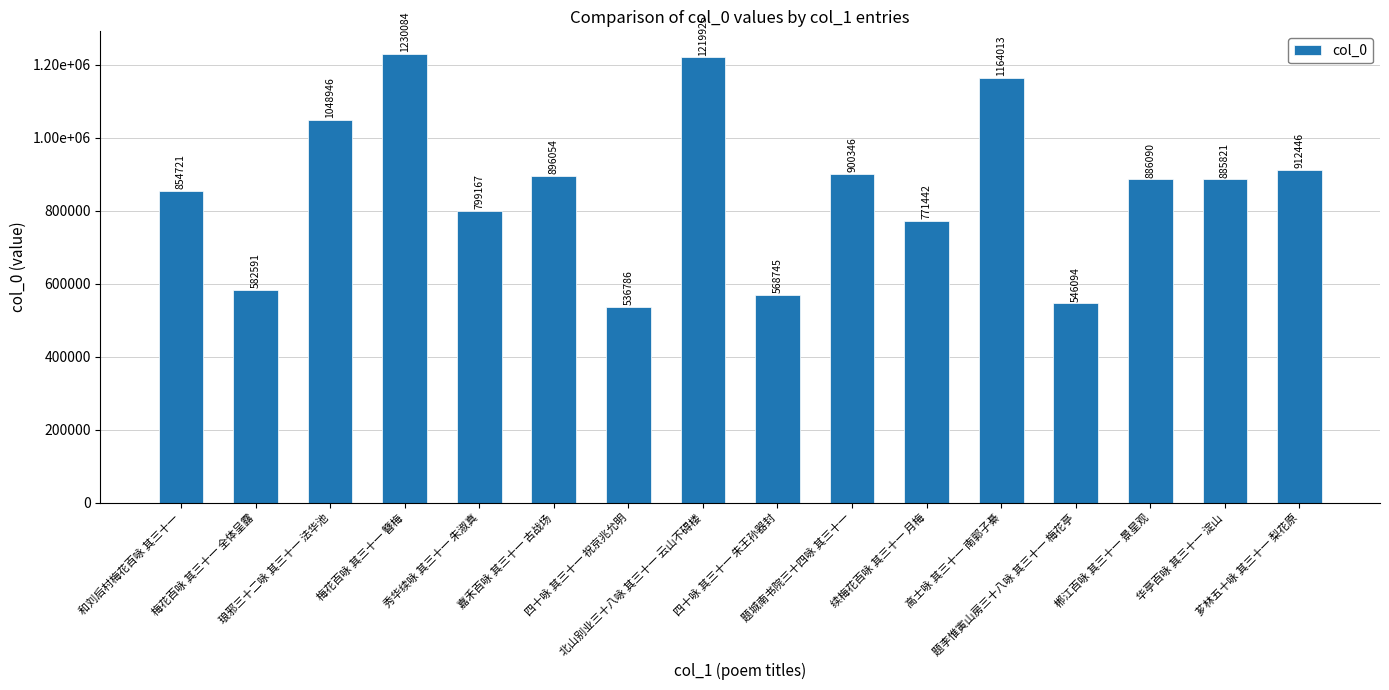

What position from the right is 北山别业三十八咏 其三十一 云山不碍楼?

9